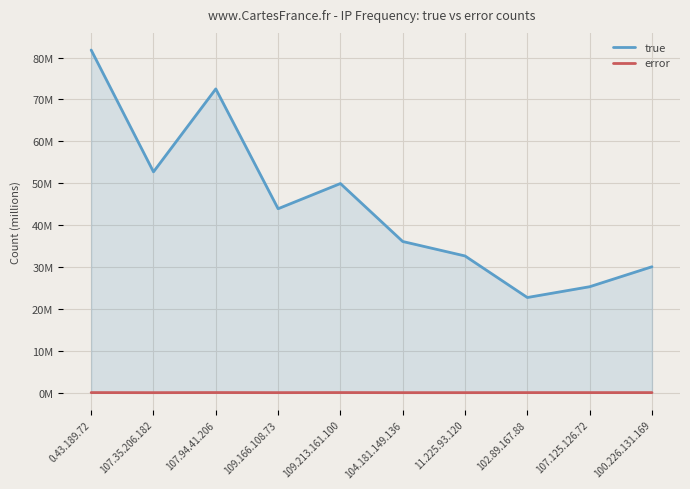

Between 107.94.41.206 and 109.166.108.73, which series saw the biggest shift?

true